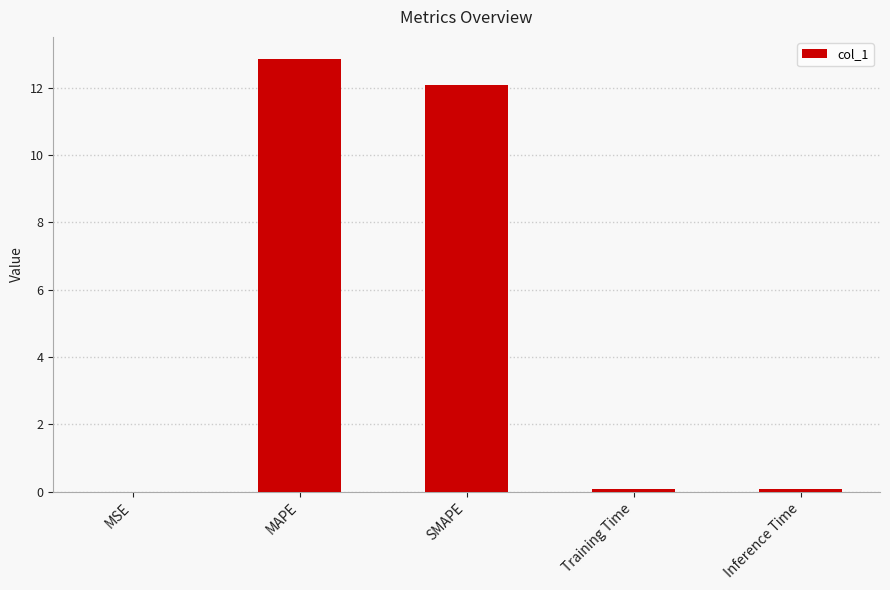

Which label corresponds to the largest value in the chart?

MAPE